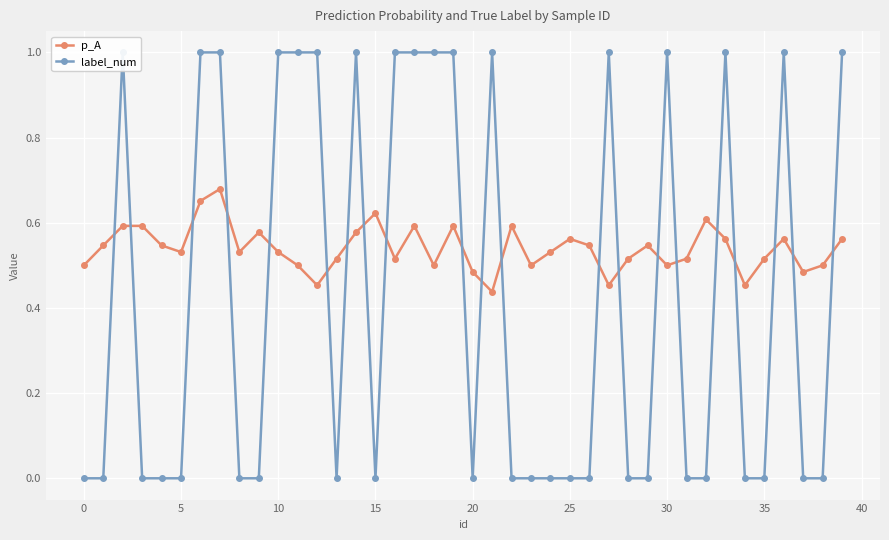

At how many categories does at least one series exceed 0?

40